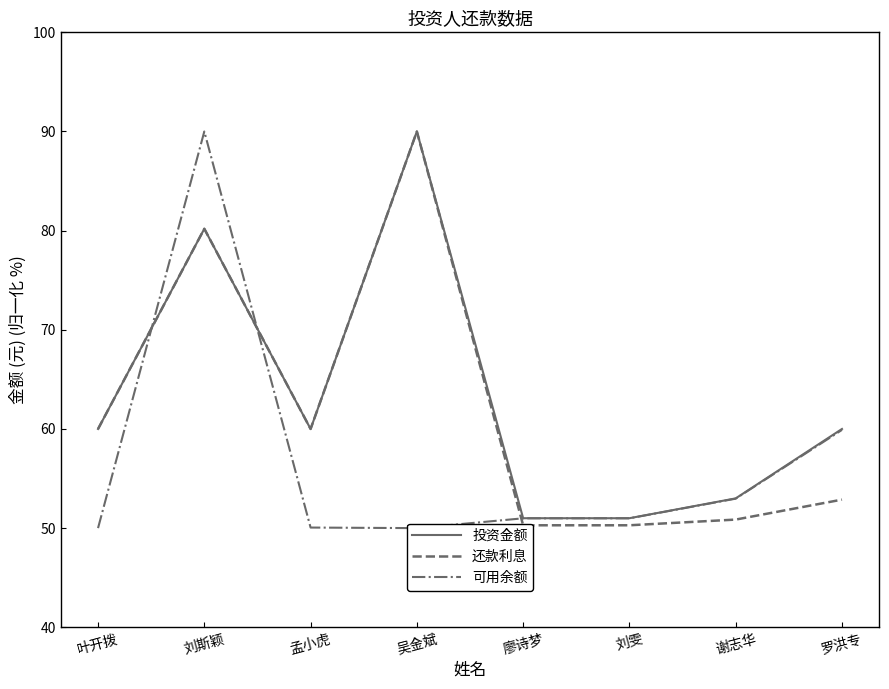

What is the difference between the highest and lowest values at 罗洪专?

7.1